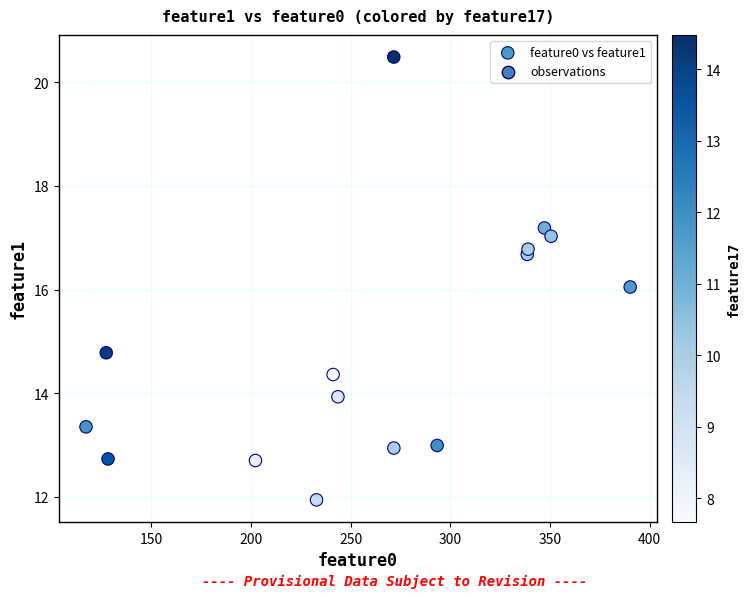

What is the range of X values (max minus min)?

272.9